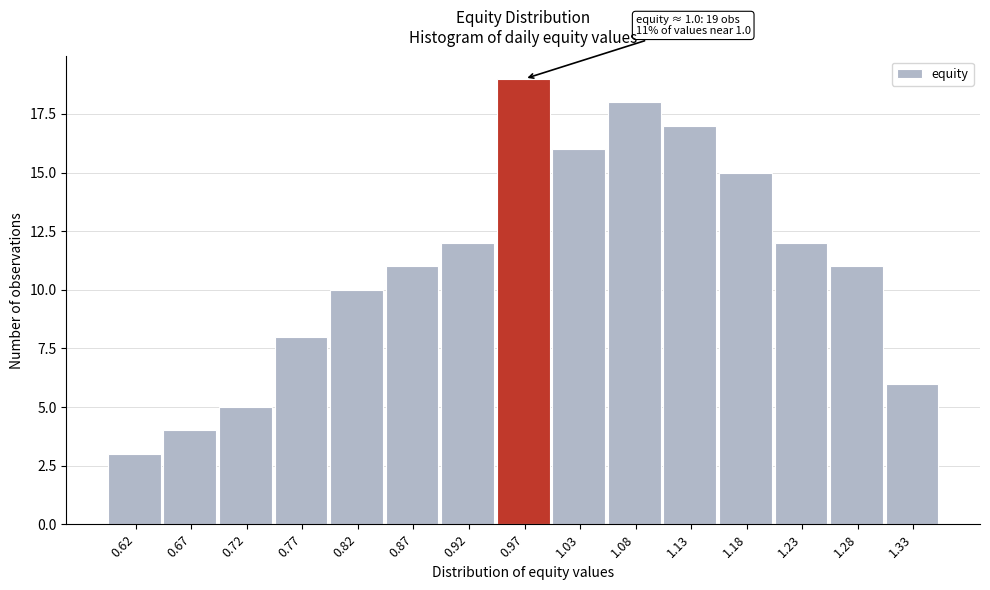

Reading right to left, extract all data points from this chart.

6	11	12	15	17	18	16	19	12	11	10	8	5	4	3